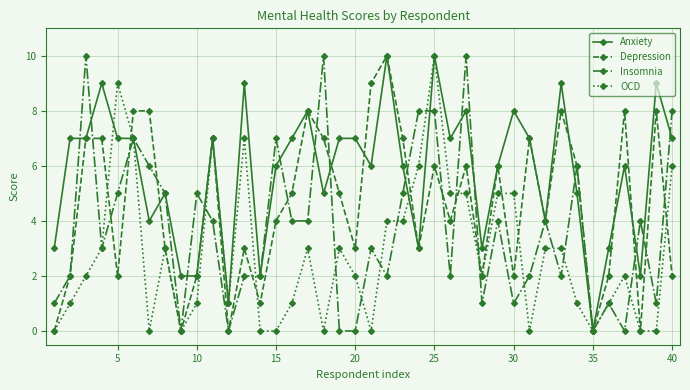

Reading right to left, what are all the values shown in this chart?

Anxiety: 7	9	2	6	3	0	5	9	4	7	8	6	3	8	7	10	3	6	10	6	7	7	5	8	7	6	2	9	1	7	2	2	5	4	7	7	9	7	7	3
Depression: 2	8	0	8	2	0	6	8	4	7	2	6	2	6	4	6	3	7	10	9	3	5	7	8	5	4	1	3	0	7	2	0	3	8	8	2	7	7	2	0
Insomnia: 8	1	4	0	1	0	6	2	4	2	1	4	1	10	2	8	8	5	2	3	0	0	10	4	4	7	2	2	0	4	5	0	5	6	7	5	3	10	2	1
OCD: 6	0	0	2	1	0	1	3	3	0	5	5	2	5	5	10	6	4	4	0	2	3	0	3	1	0	0	7	1	7	1	0	3	0	7	9	3	2	1	0